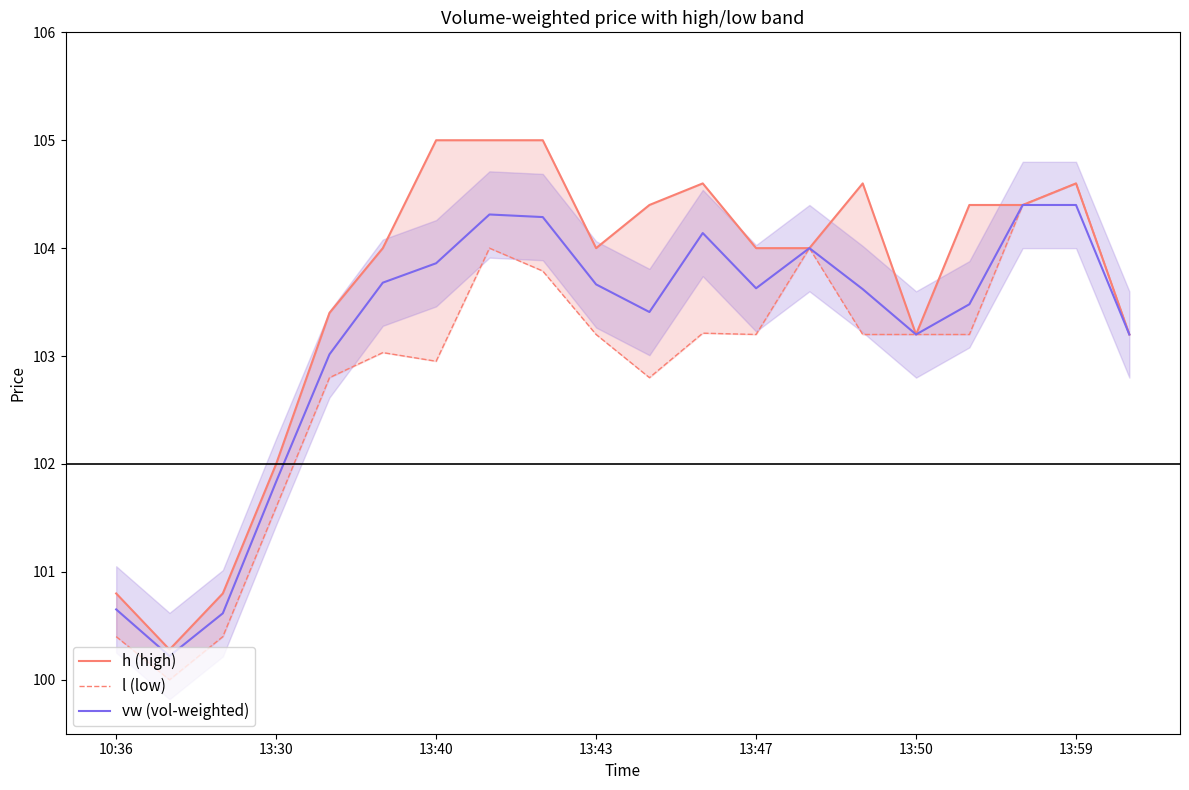

What position from the left is 13:59?

19